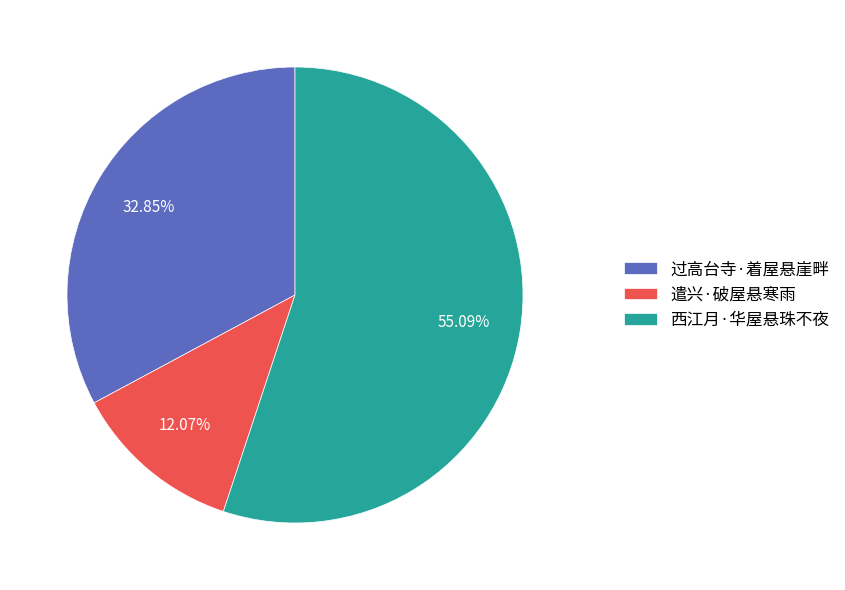

The 西江月·华屋悬珠不夜 slice represents 55% of the pie. True or false?

True